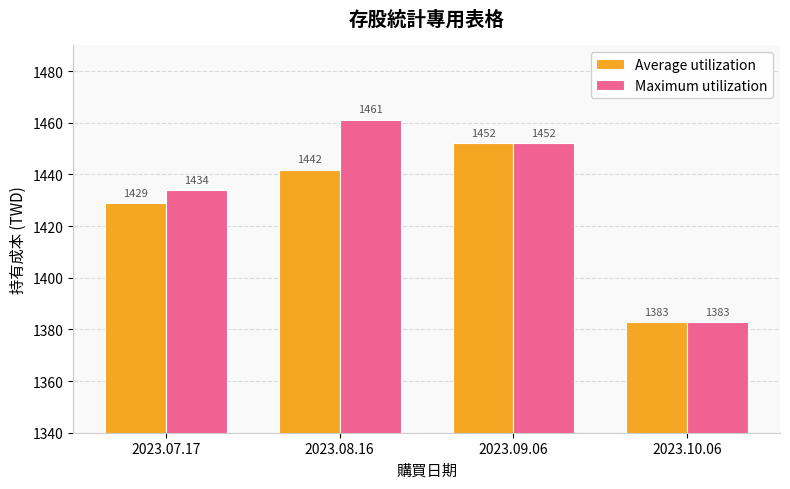

At how many categories does at least one series exceed 1454?

1